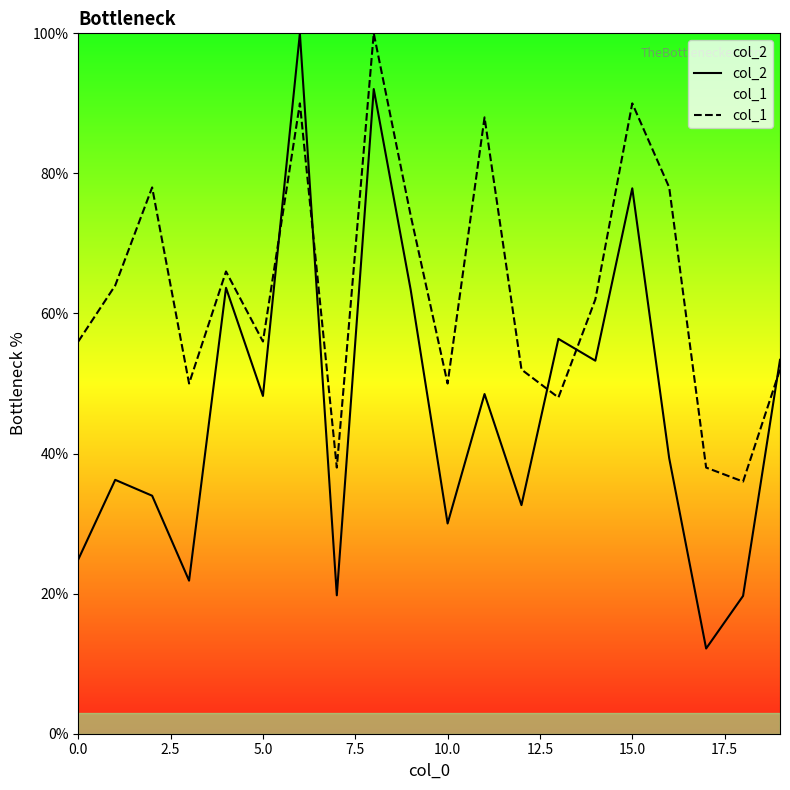

How many lines are shown in the chart?

2